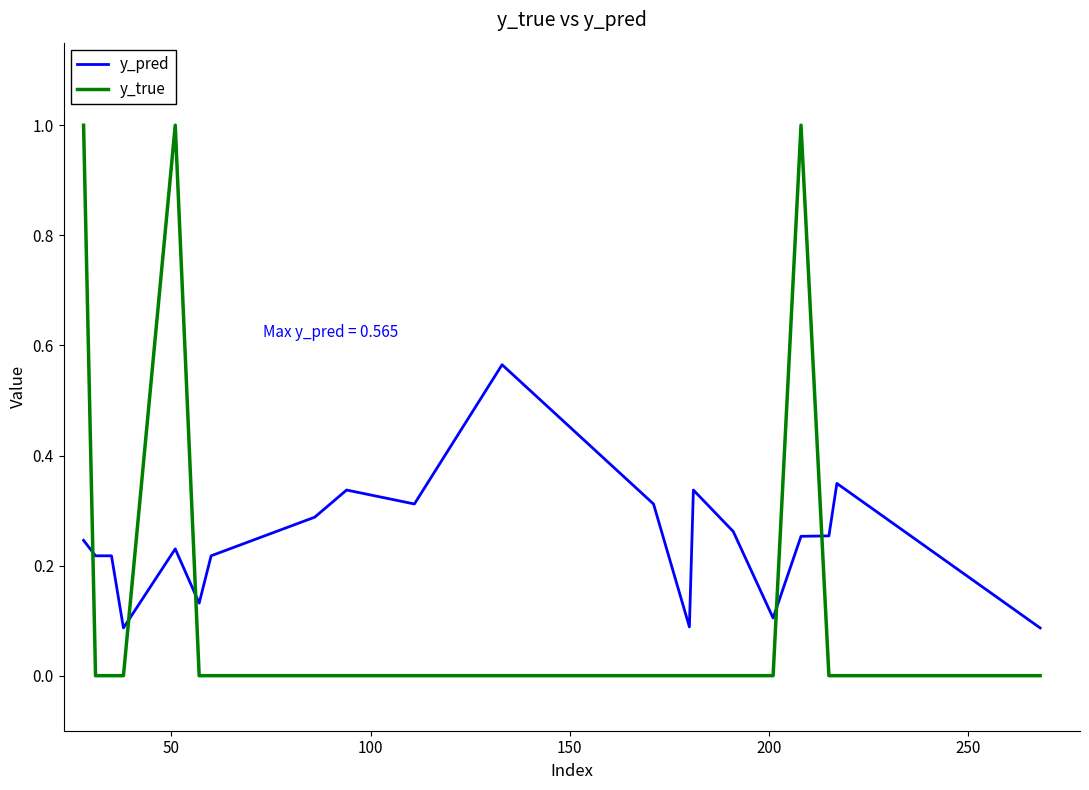

List the series in order of their peak value, lowest first.

y_pred, y_true